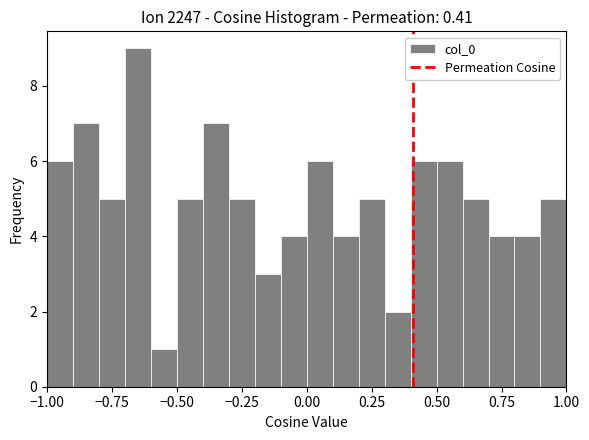

Around what value on the x-axis is the tallest bar? Give the approximate position of its centre, as read against the axis.

-0.65